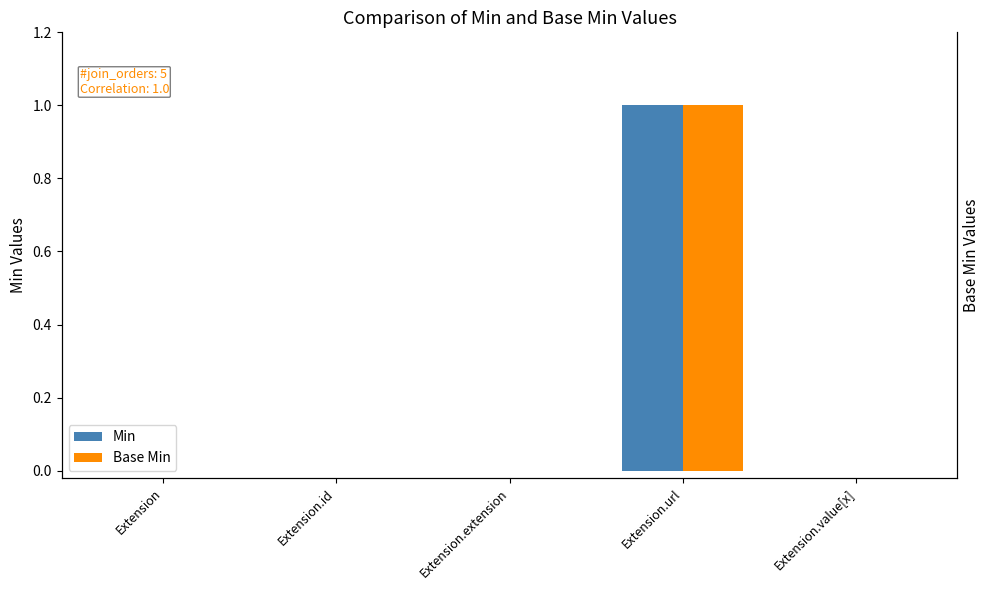

Rank the categories by Min value from lowest to highest.

Extension, Extension.id, Extension.extension, Extension.value[x], Extension.url